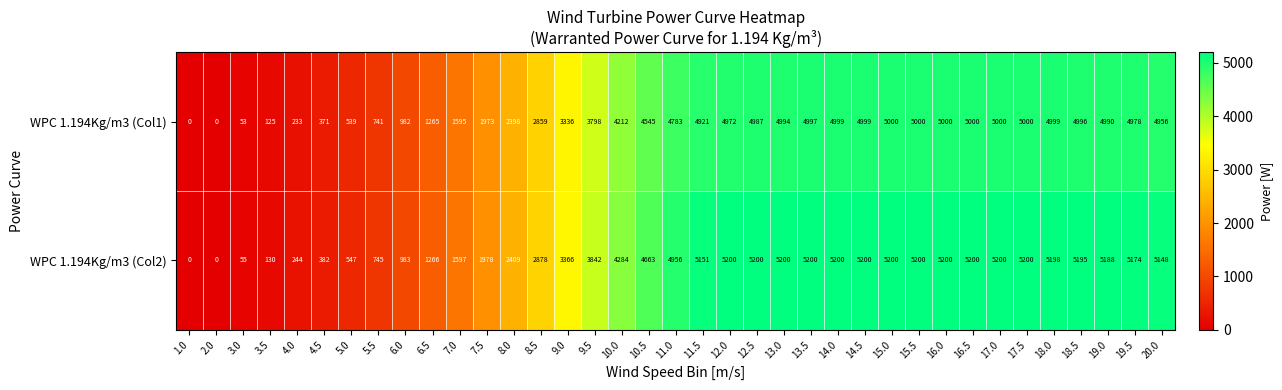

Is it true that WPC 1.194Kg/m3 (Col2) equals 4663 at 10.5?

True